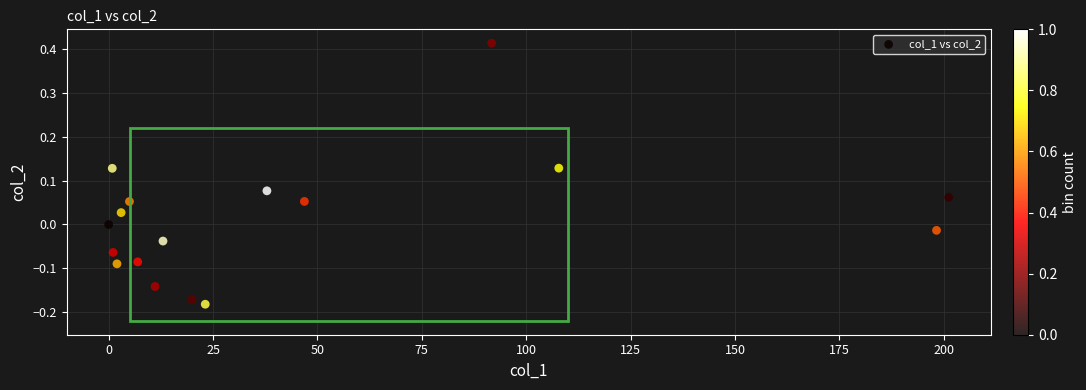

What is the range of Y values (max minus min)?

0.6